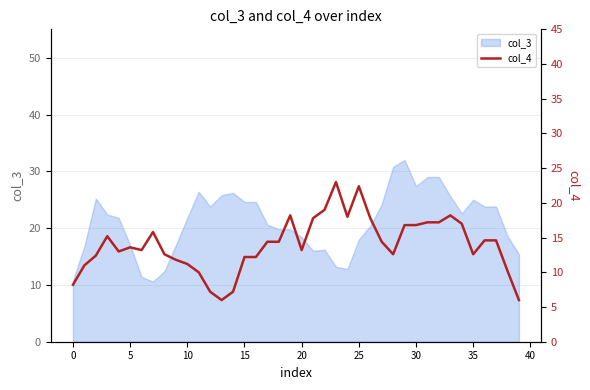

What is the highest value of the col_3 series?

32.0